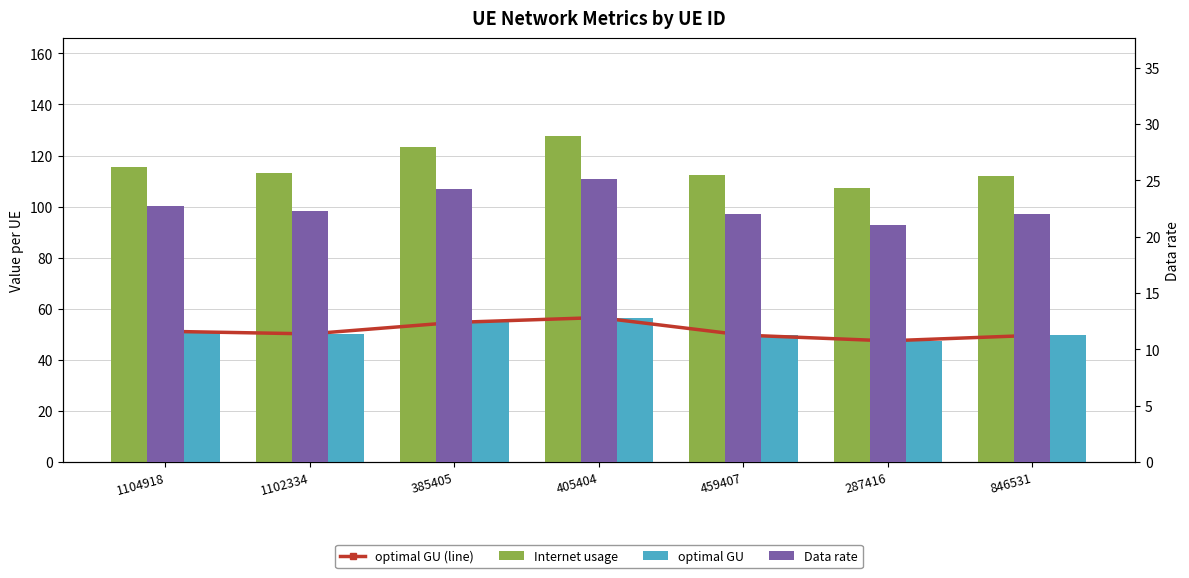

How many distinct data groups are displayed?

4